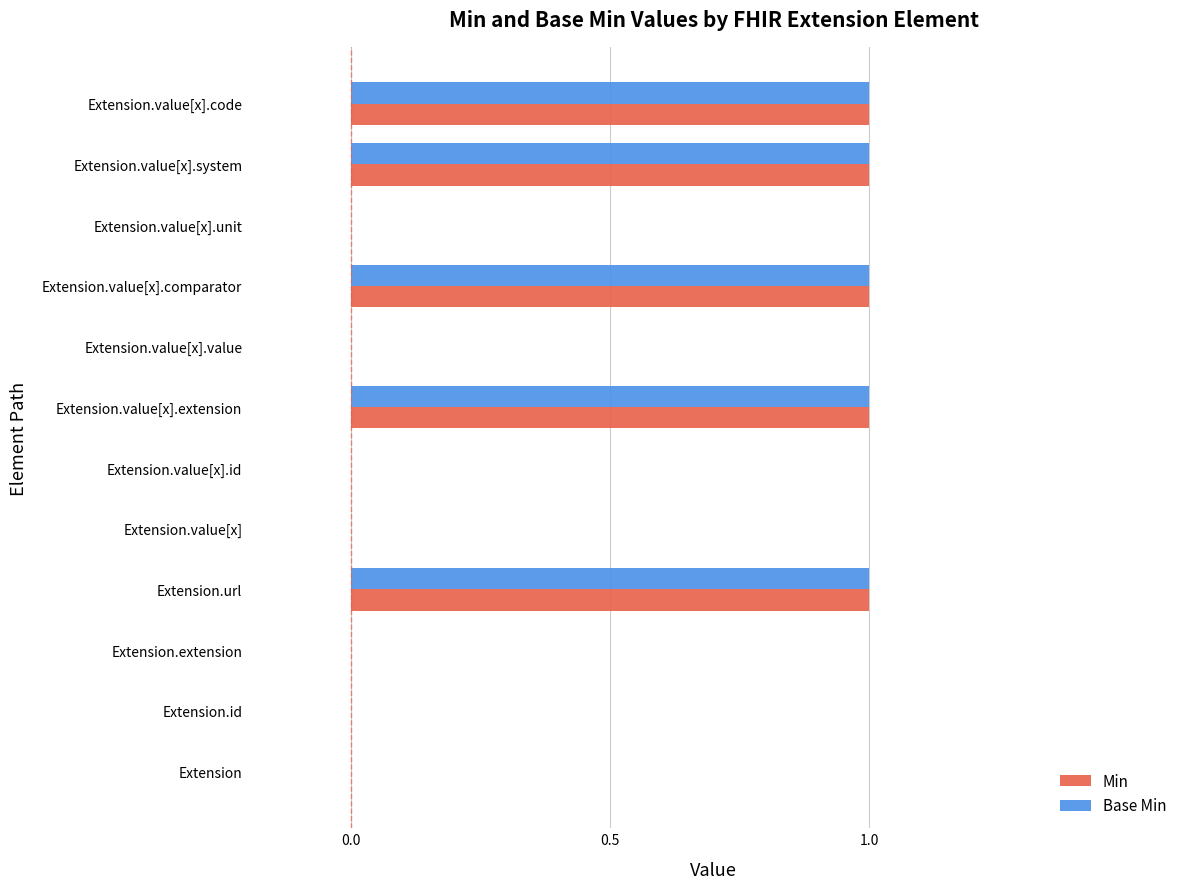

What is the sum of all Min values?

5